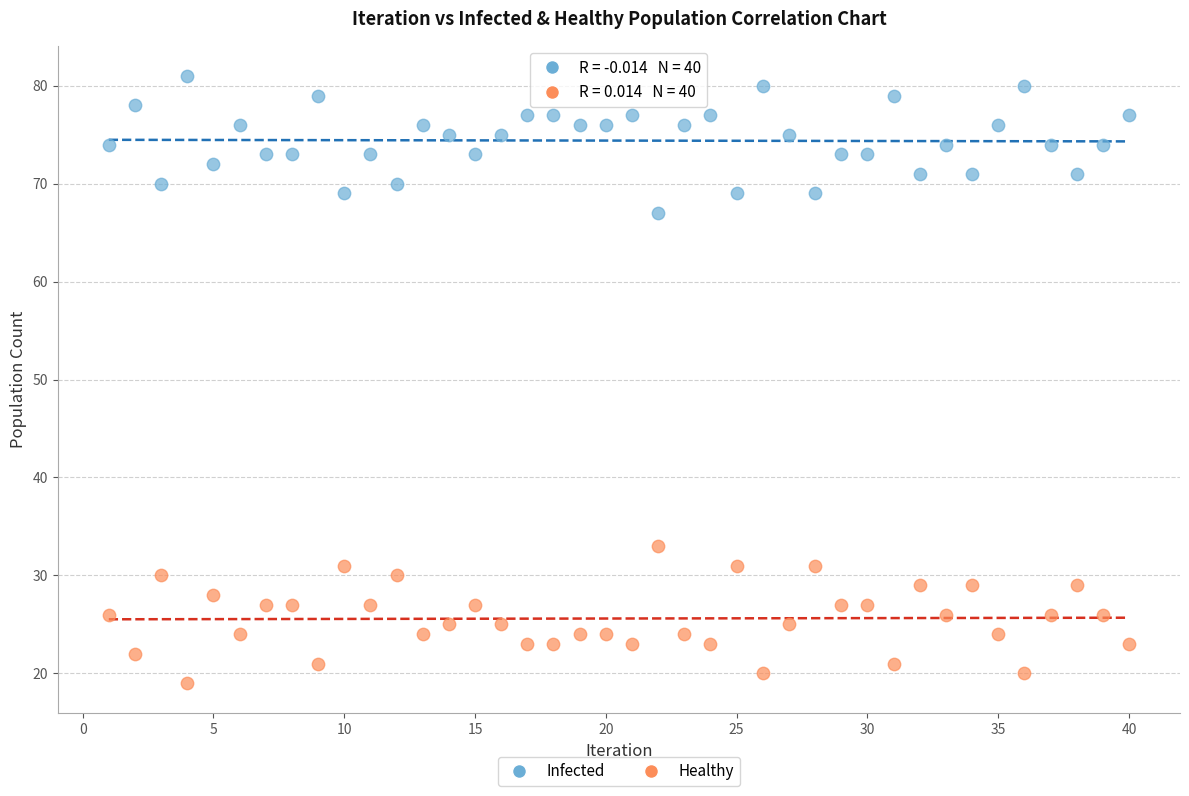

Which series reaches the minimum Y coordinate?

Healthy